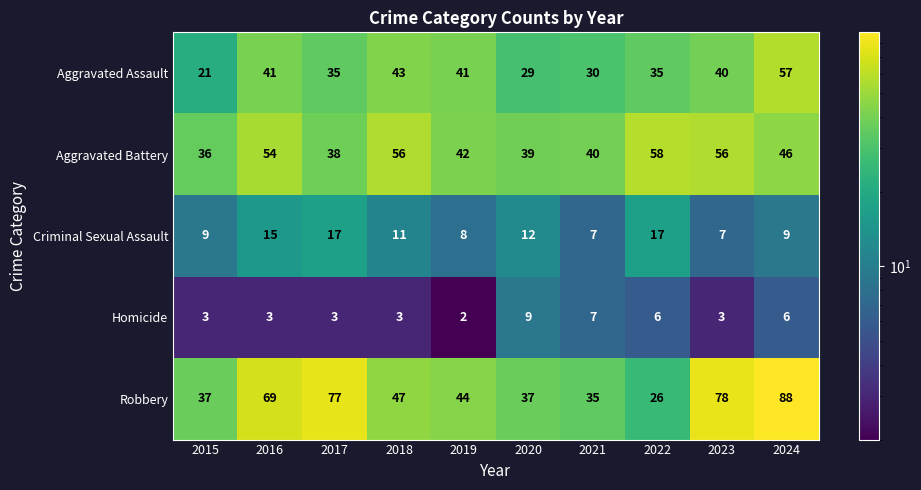

Which series changed the most between 2019 and 2023?

Robbery